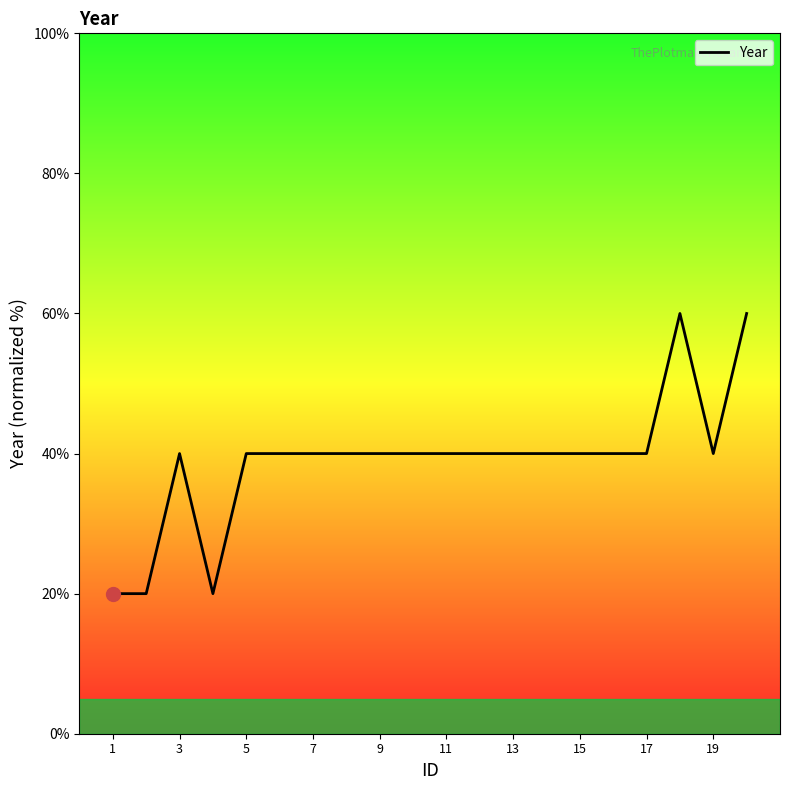

What is the average value?

39